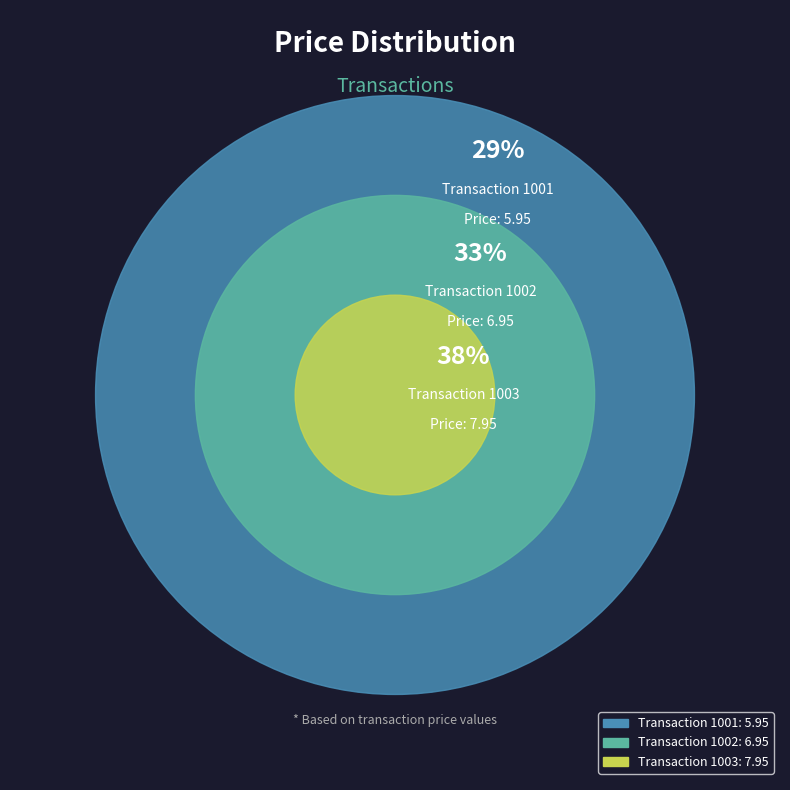

To the nearest percent, what is the difference between the 1003 and 1001 slice percentages?

10%